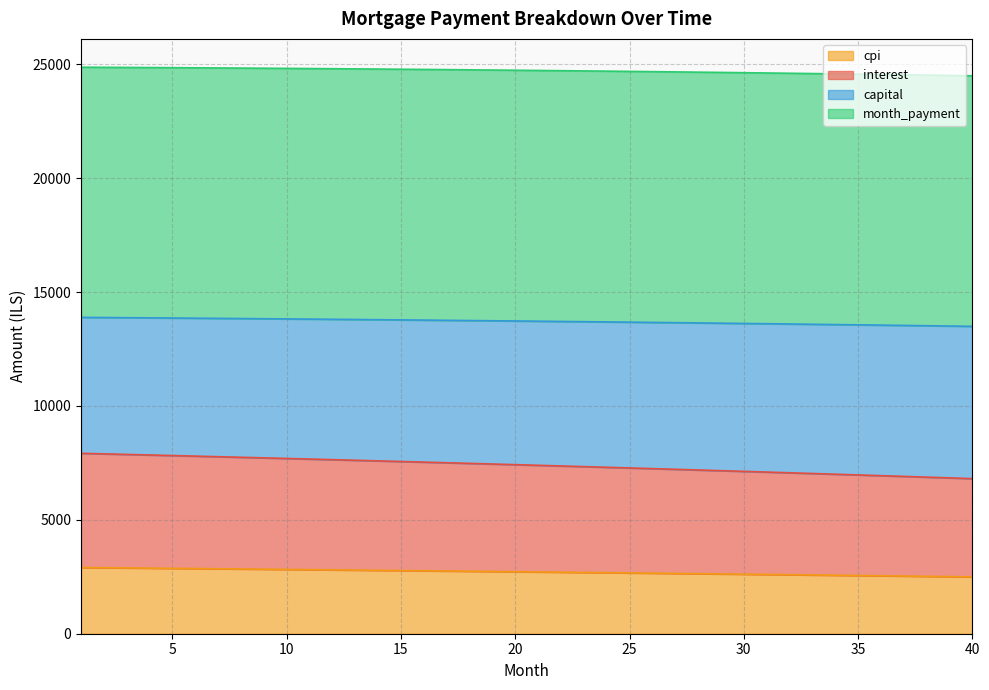

What is the maximum value for cpi?

2907.8